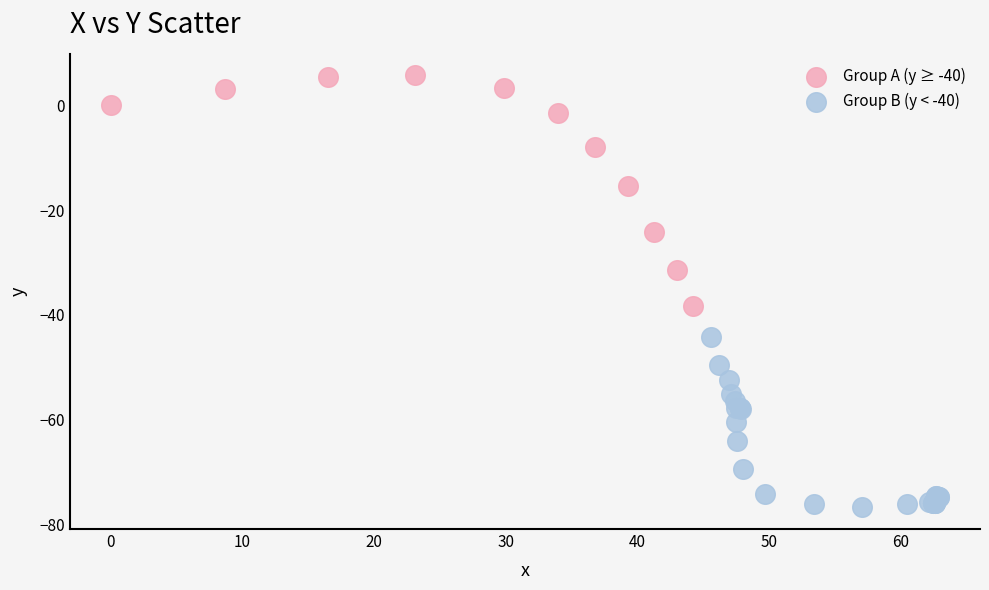

Which series has the largest Y range (max minus min)?

Group A (y ≥ -40)